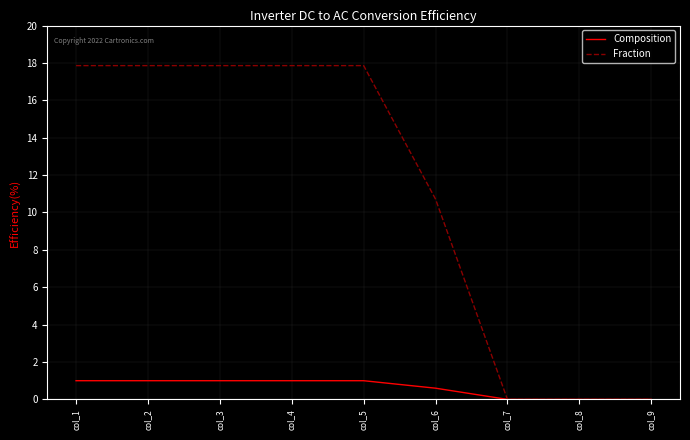

Which series has the widest spread of values?

Fraction